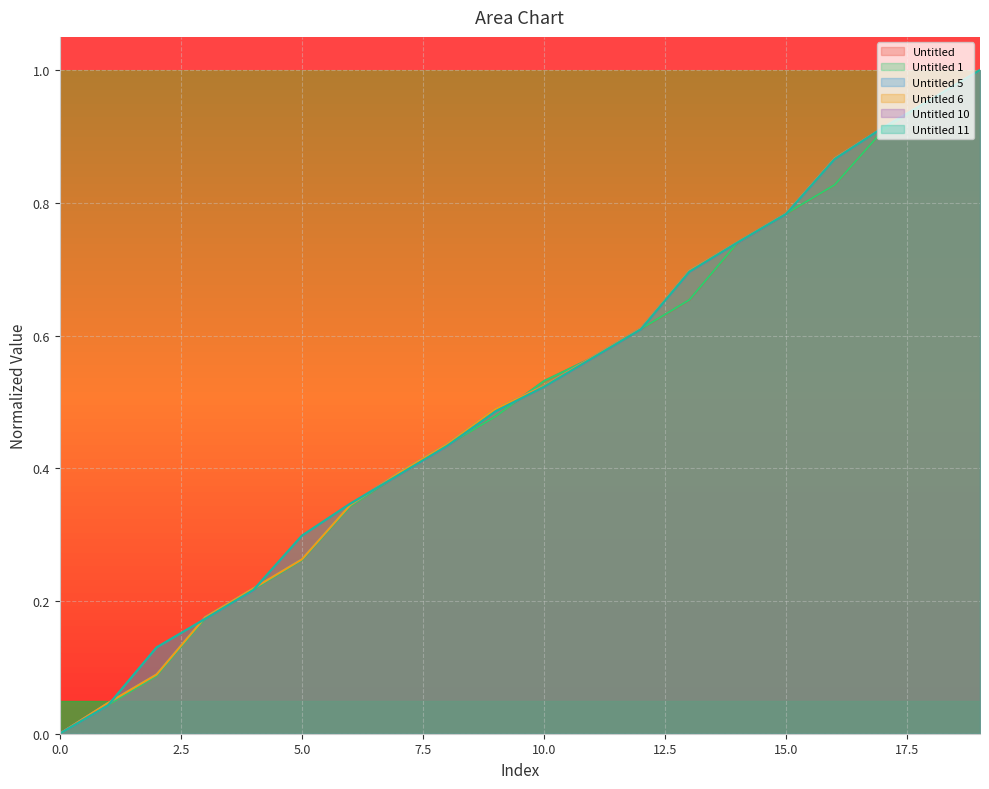

Rank the categories by Untitled 1 value from highest to lowest.

19, 18, 17, 16, 15, 14, 13, 12, 11, 10, 9, 8, 7, 6, 5, 4, 3, 2, 1, 0